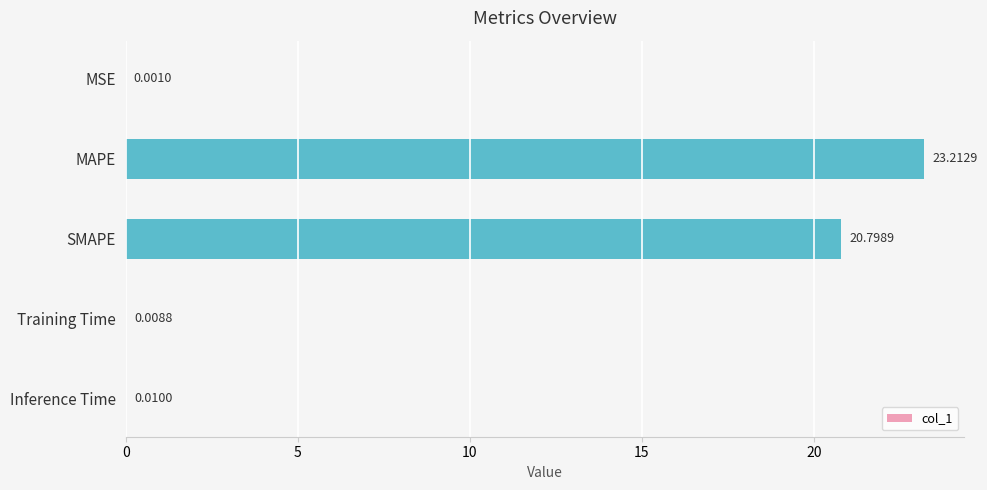

Which category has the highest value across all series?

MAPE